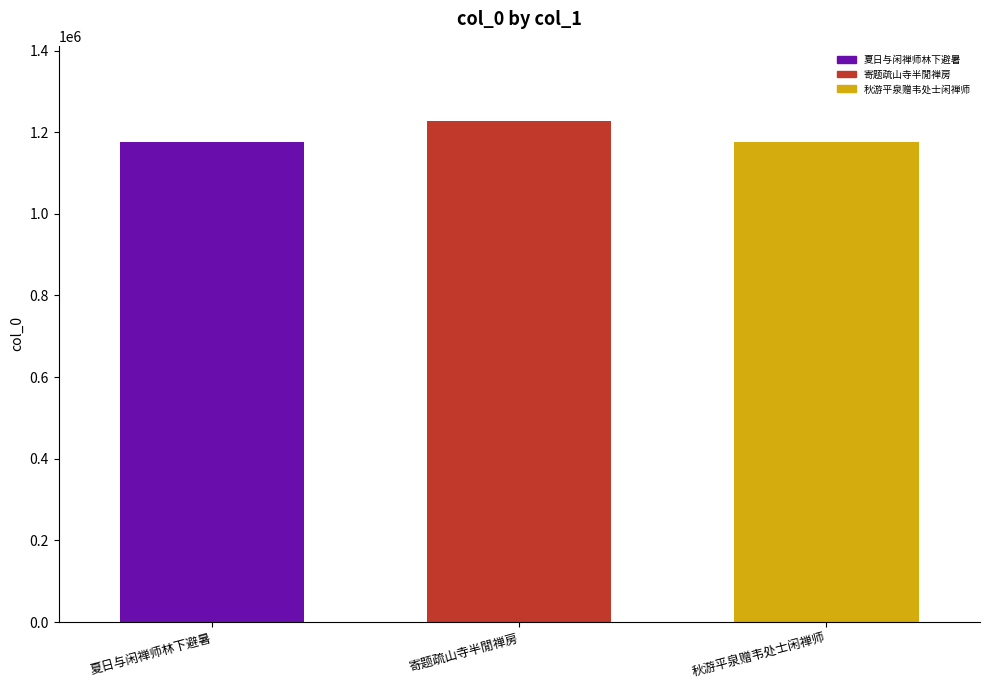

Which label corresponds to the largest value in the chart?

寄题疏山寺半閒禅房